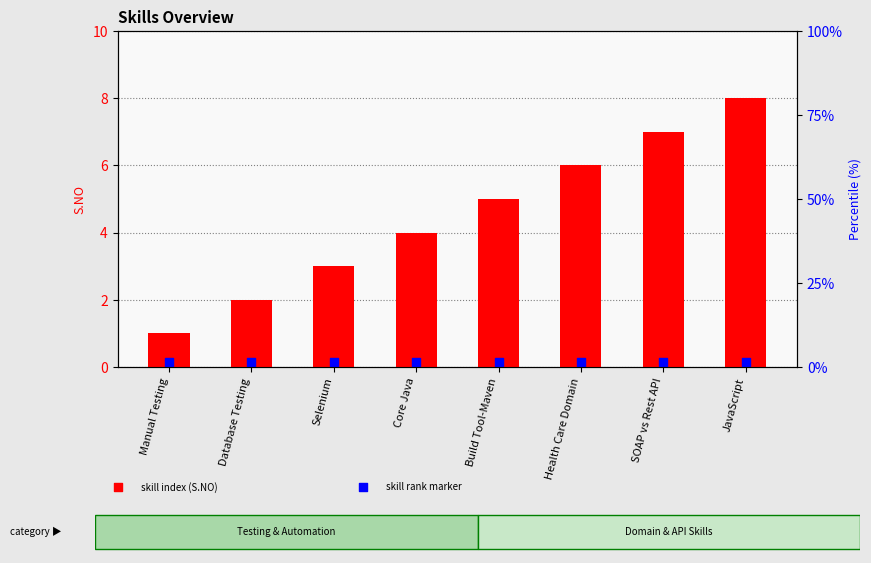

At how many categories does at least one series exceed 3?

5